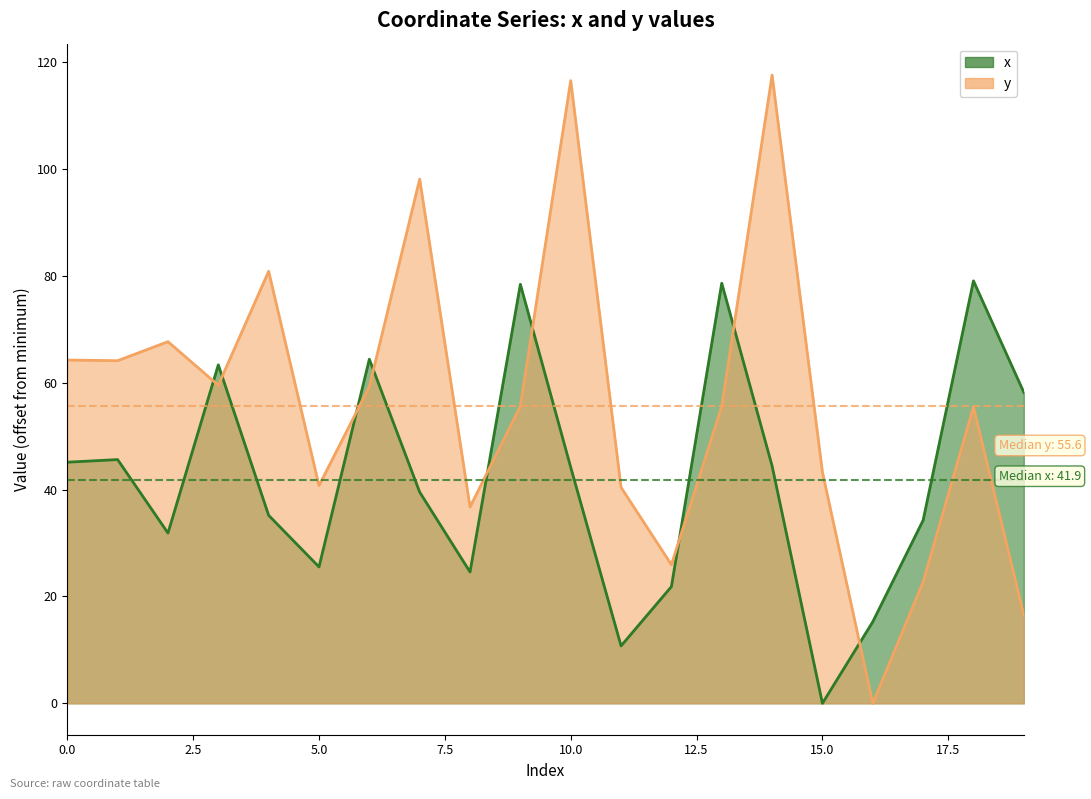

Is the value of y at 2 greater than the value of x at 9?

No